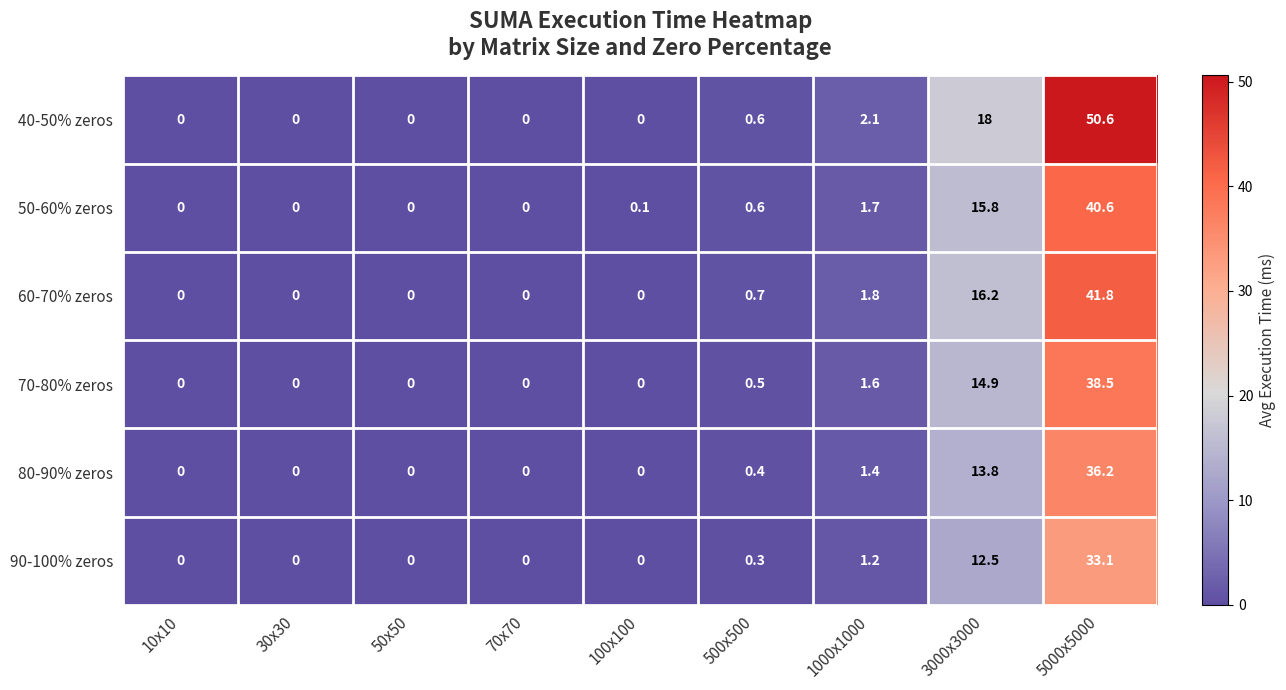

Count the number of categories in the chart.

9